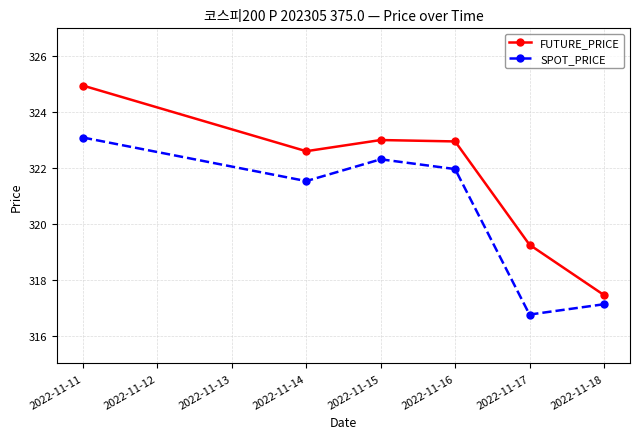

List the series in order of their peak value, highest first.

FUTURE_PRICE, SPOT_PRICE